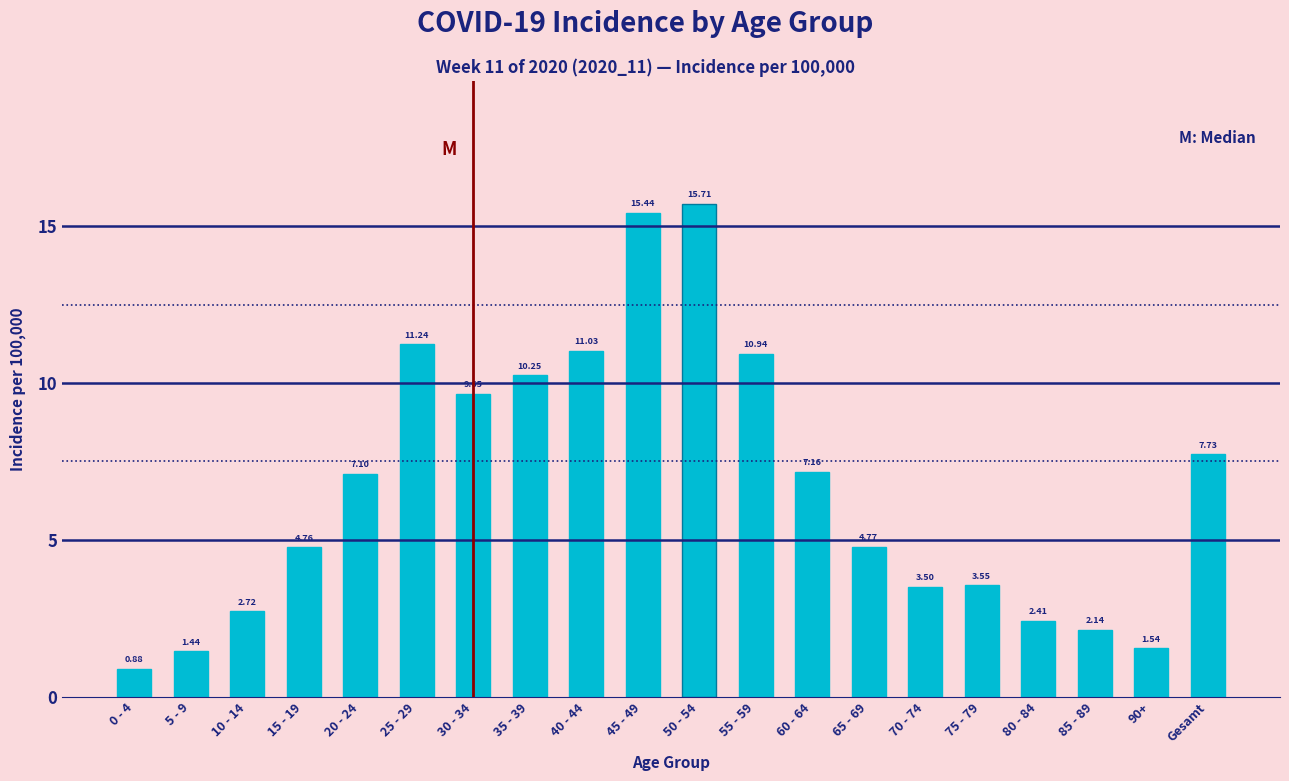

Which has a higher value, 35 - 39 or 65 - 69?

35 - 39